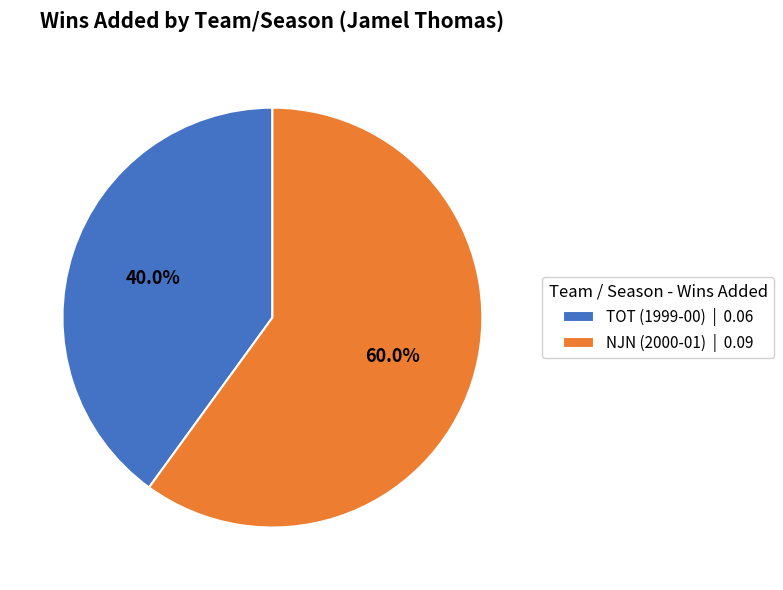

To the nearest percent, what percentage of the pie is TOT (1999-00)?

40%